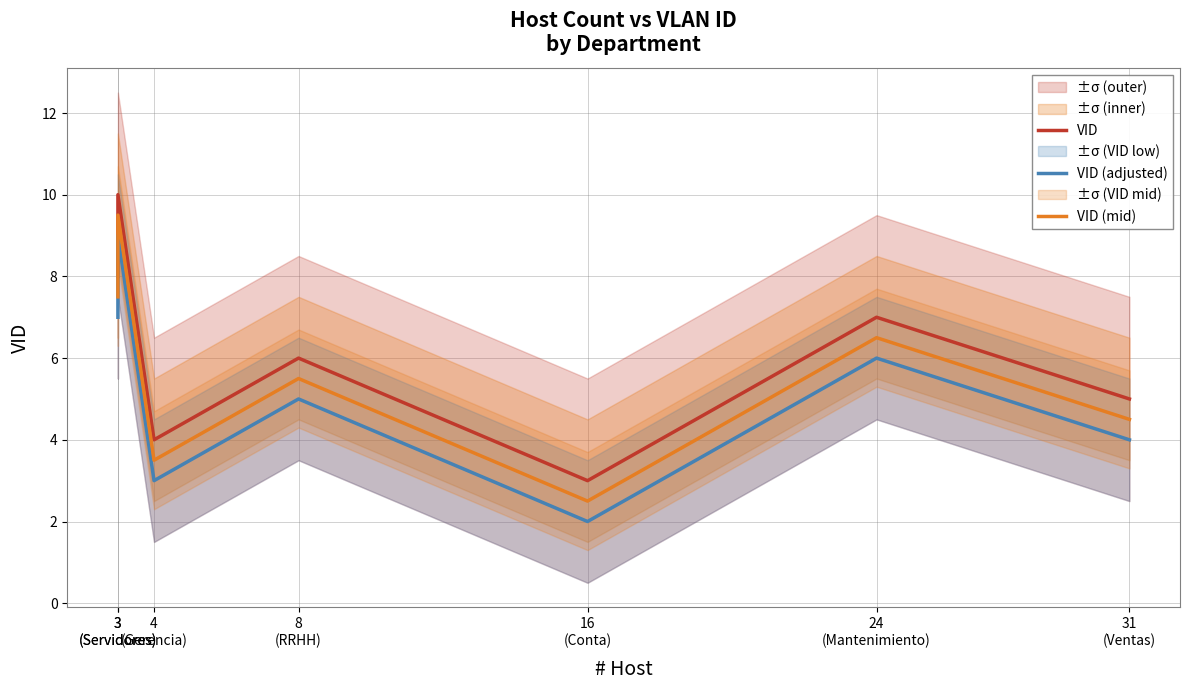

How many interior local valleys does the VID series have?

2